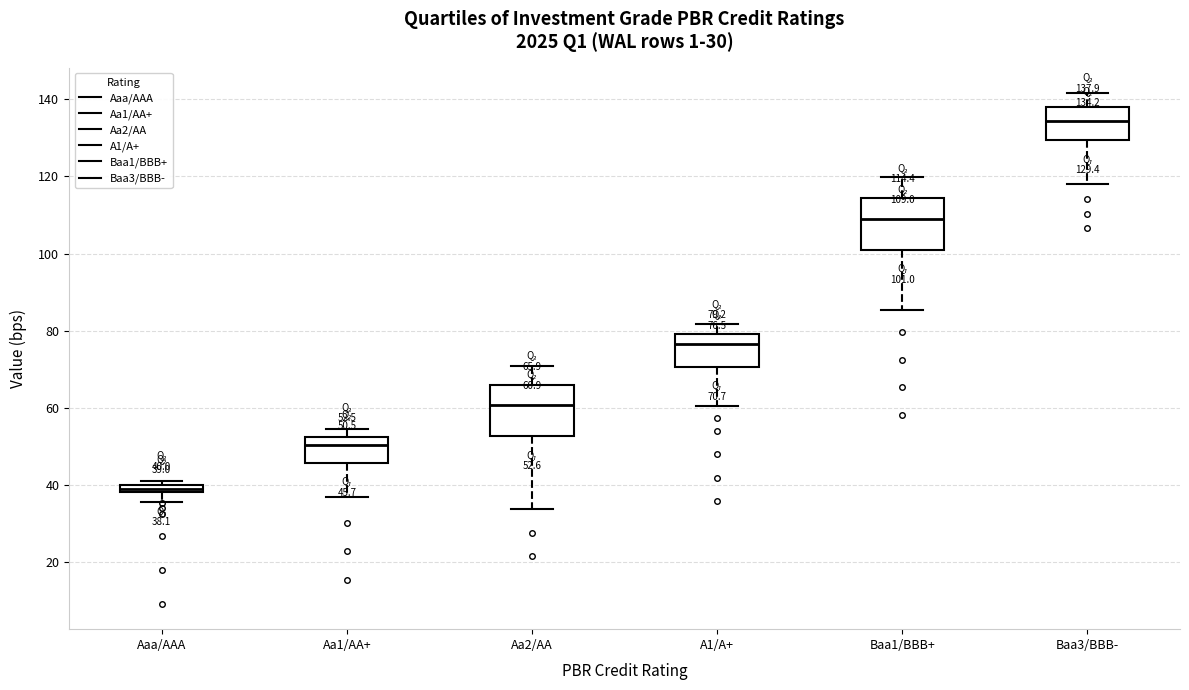

Which box has the highest median line?

Baa3/BBB-